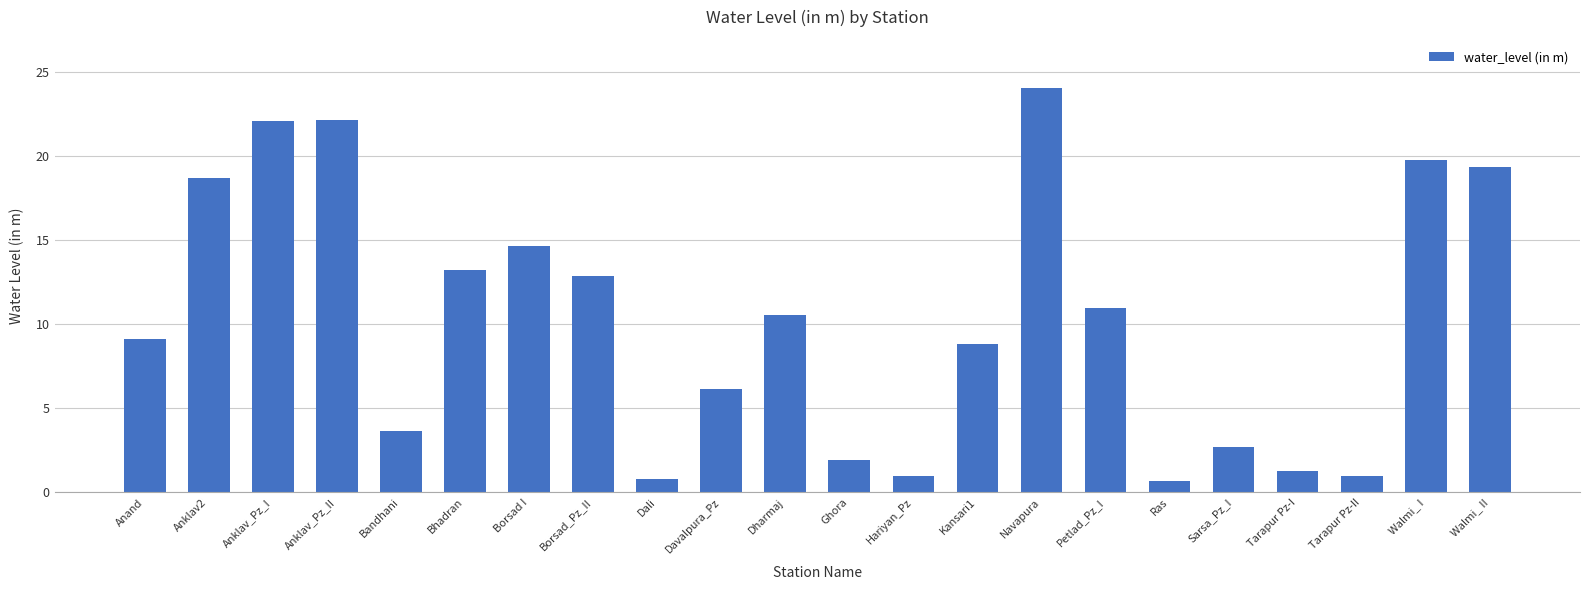

At which label does the data first exceed 10?

Anklav2